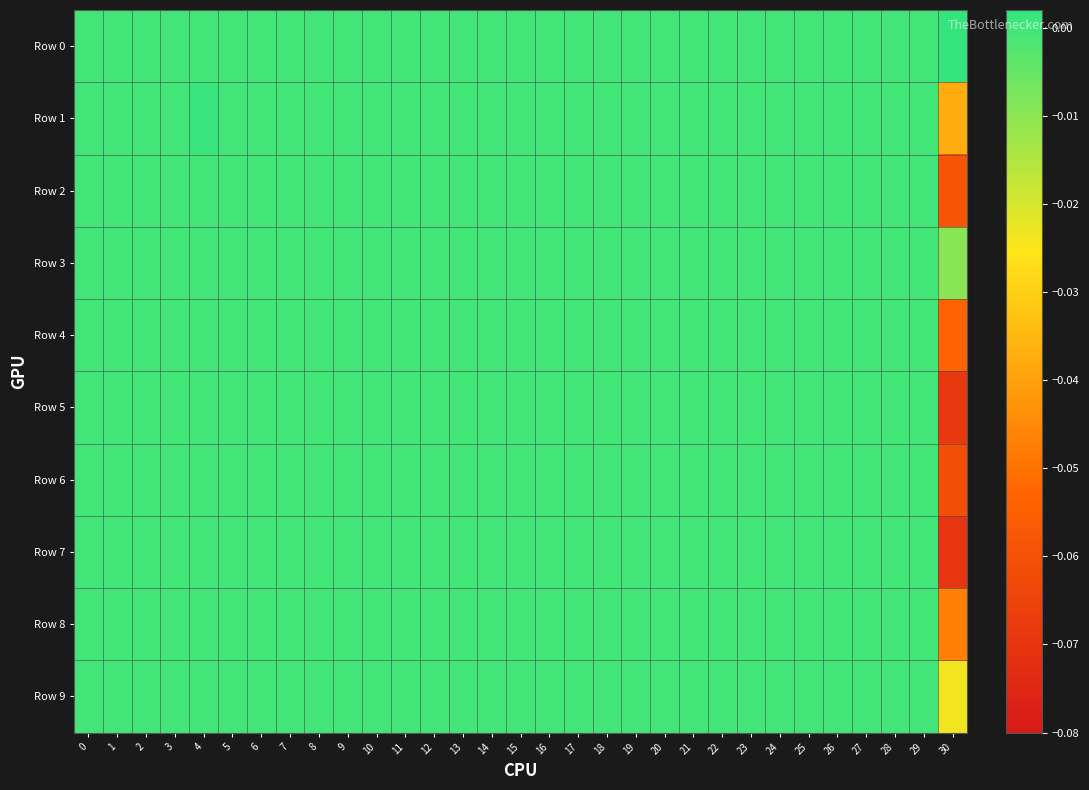

Which series has the largest total across all categories?

Row 0